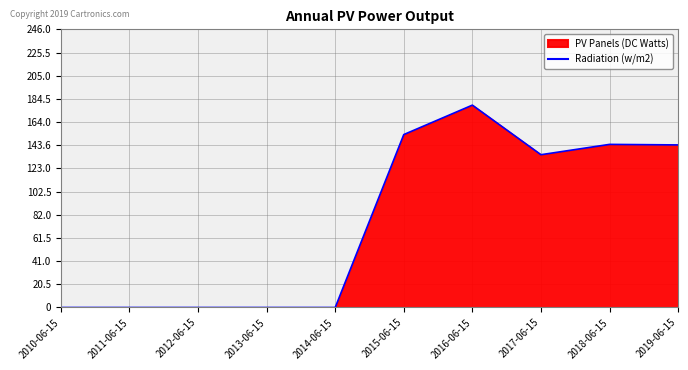

Reading left to right, extract all data points from this chart.

0.0	0.0	0.0	0.0	0.0	152.9	179.0	135.1	144.3	143.8